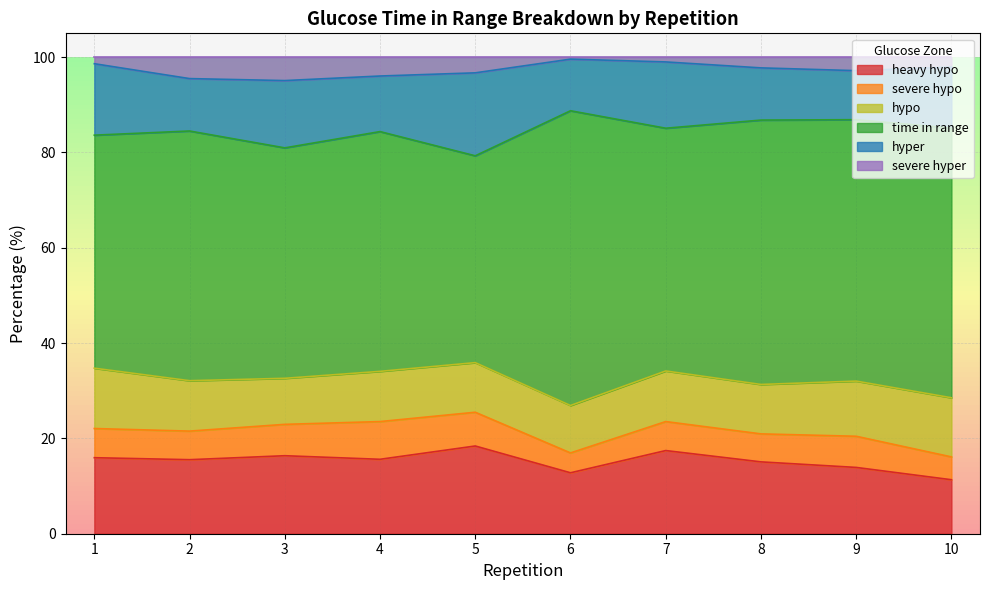

In hyper, how many points are higher than both neighbors (excluding endpoints)?

3